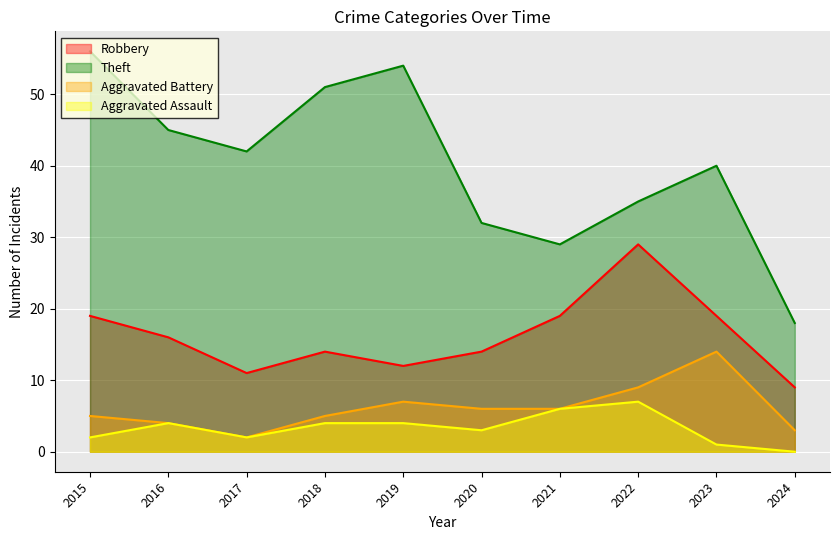

Where is the first local maximum for Aggravated Battery?

2019